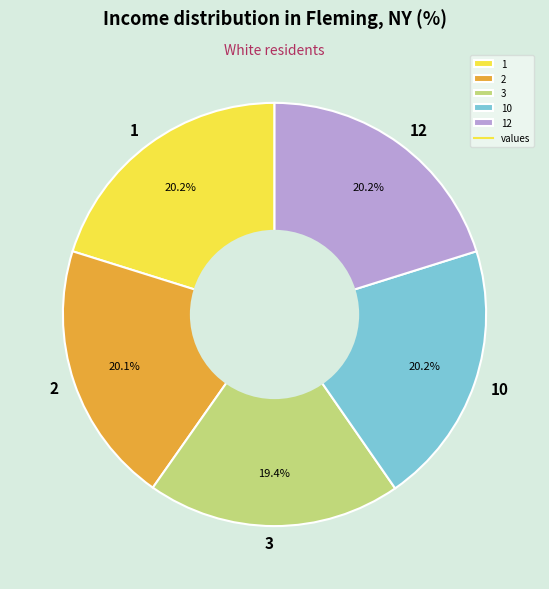

The 3 slice represents 19% of the pie. True or false?

True